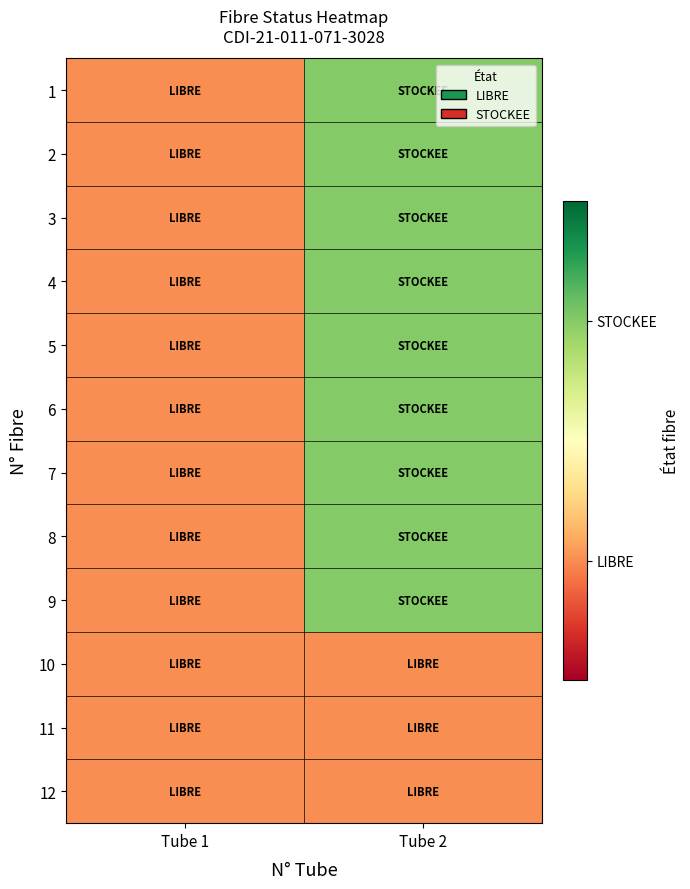

Between Tube 1 and Tube 2, which is larger?

Tube 2